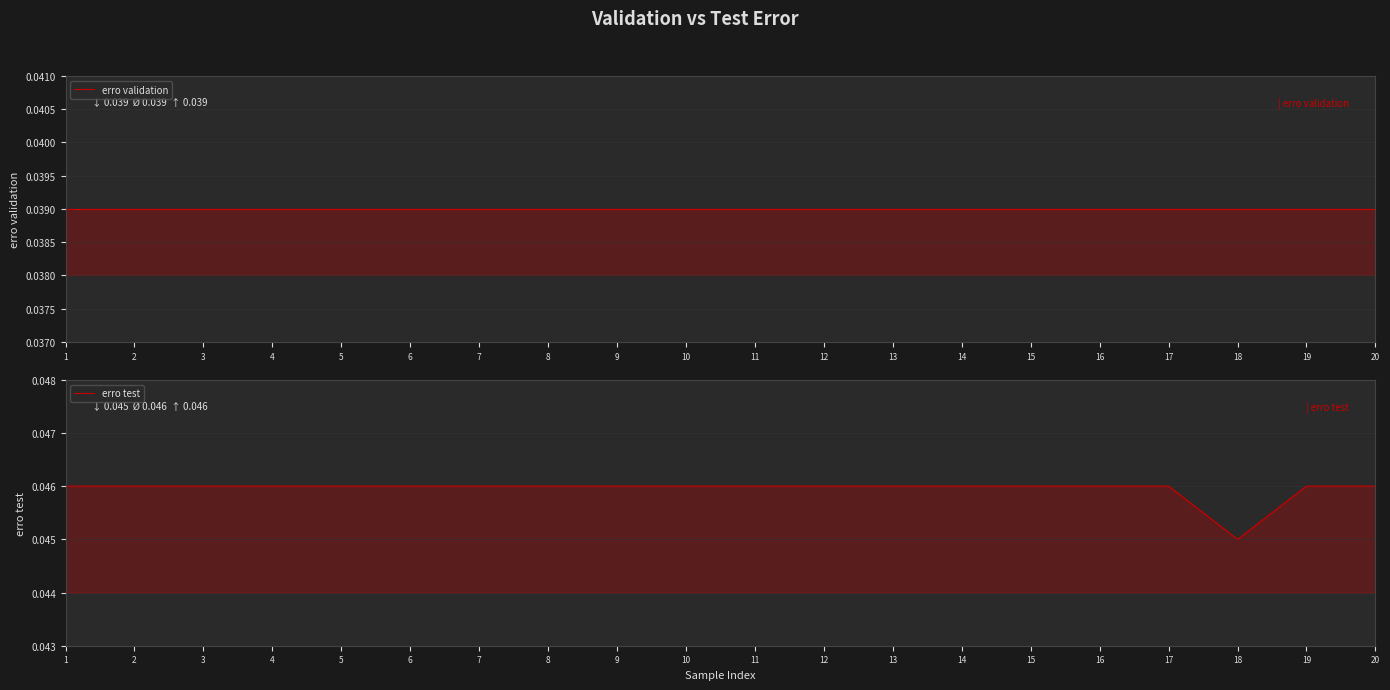

True or false: erro validation and erro test intersect in this chart.

False